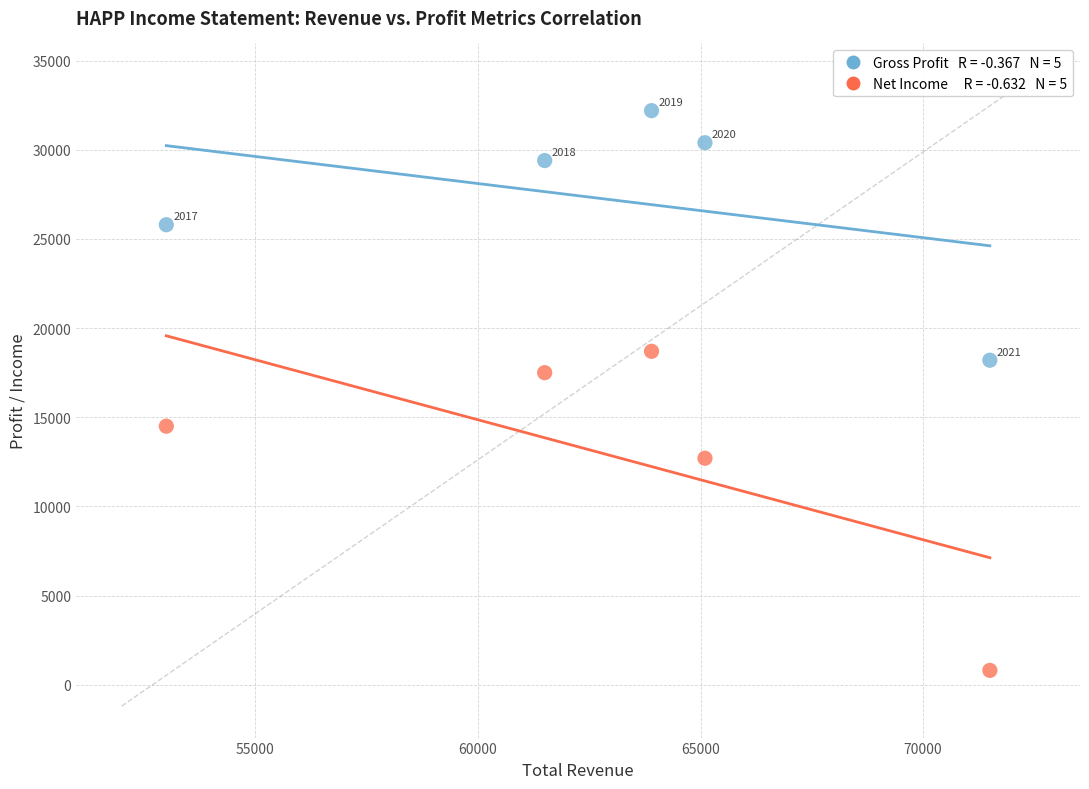

Across all series, what Y value is closest to 16500?

17500